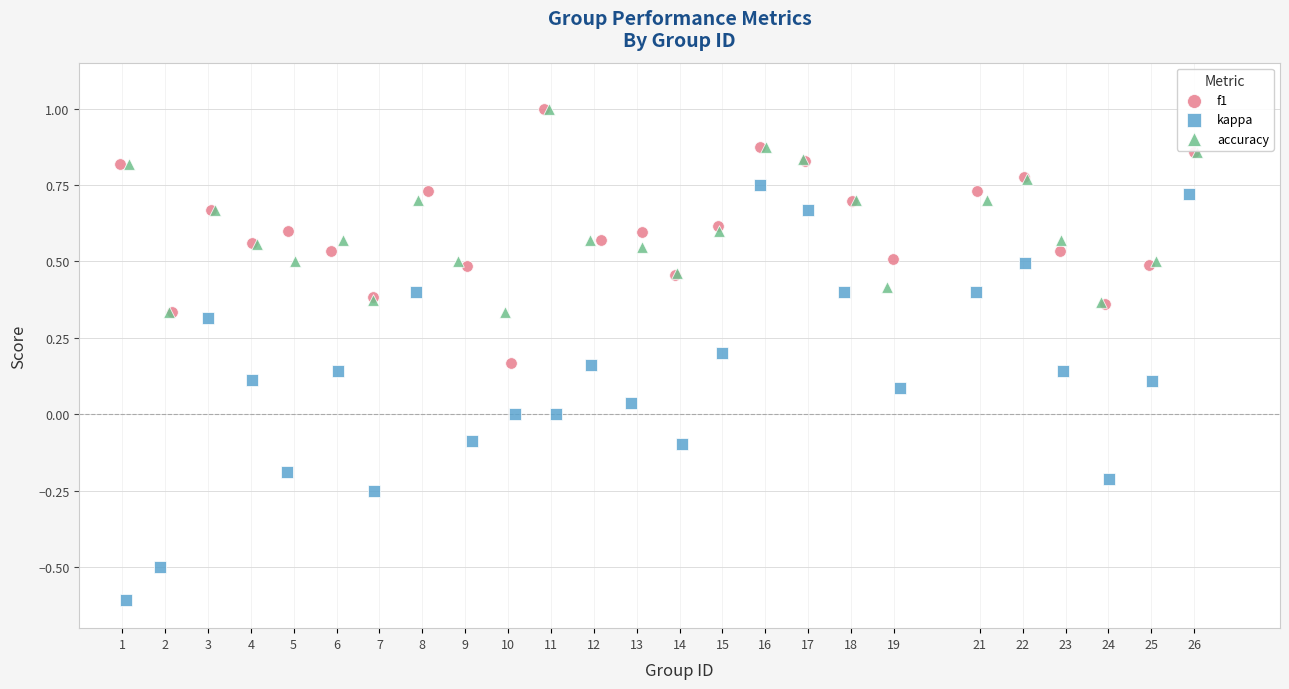

Which series has the largest Y range (max minus min)?

kappa